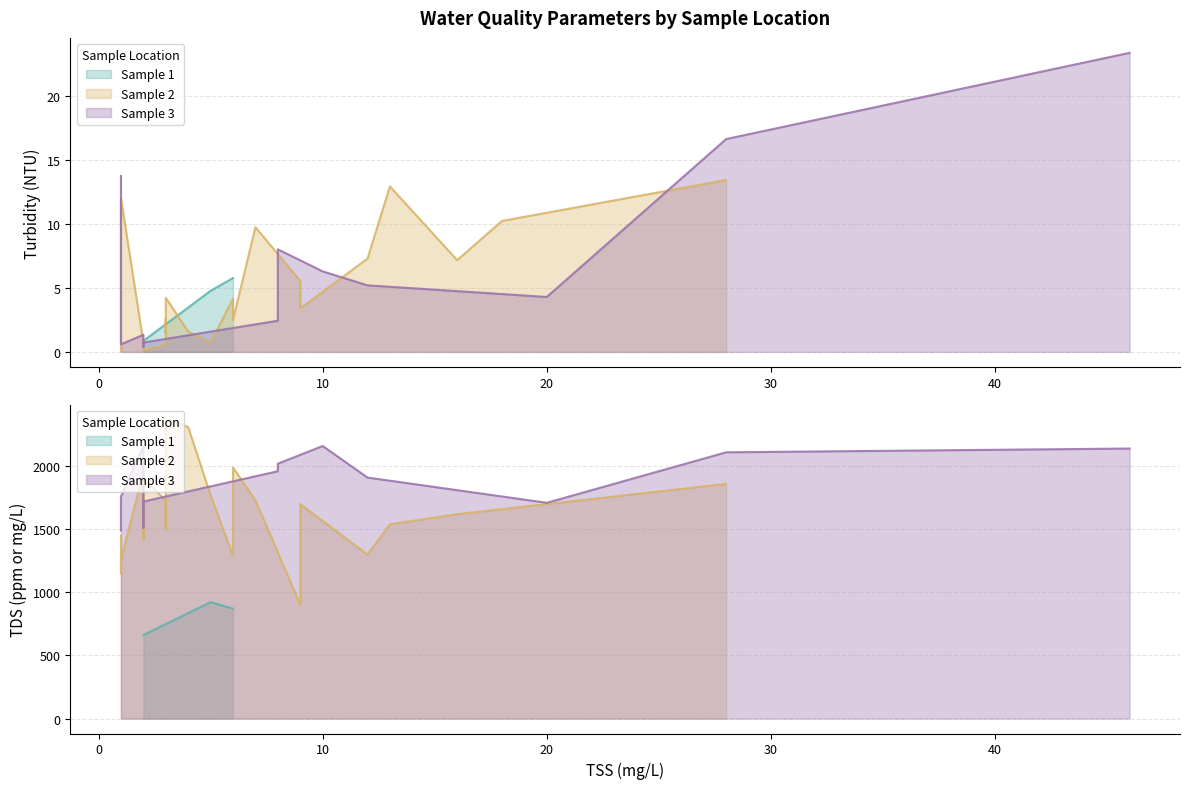

Which series has the widest spread of values?

TDS (ppm or mg/L)